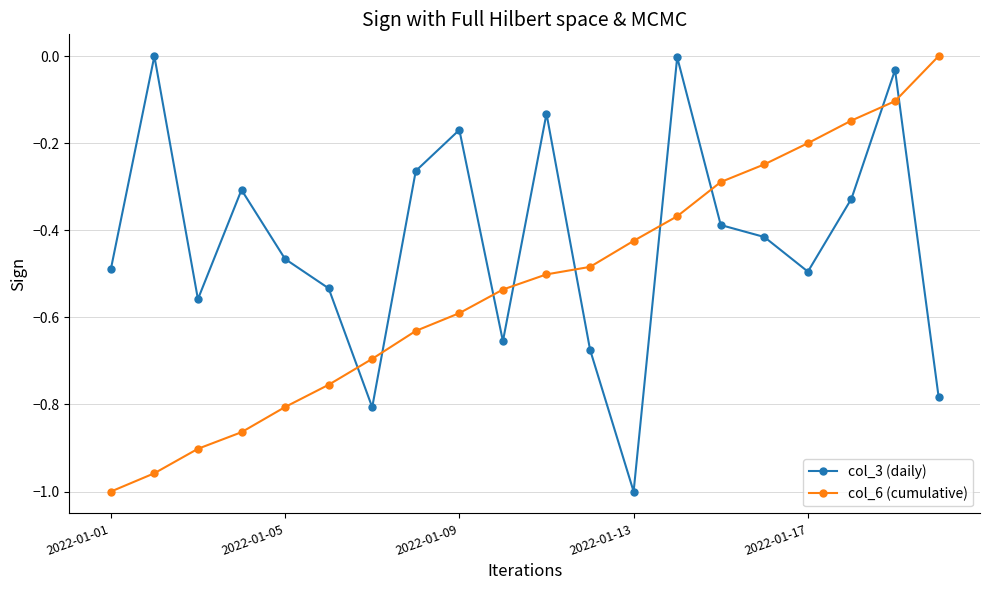

What are all the series names shown in the legend?

col_3 (daily), col_6 (cumulative)